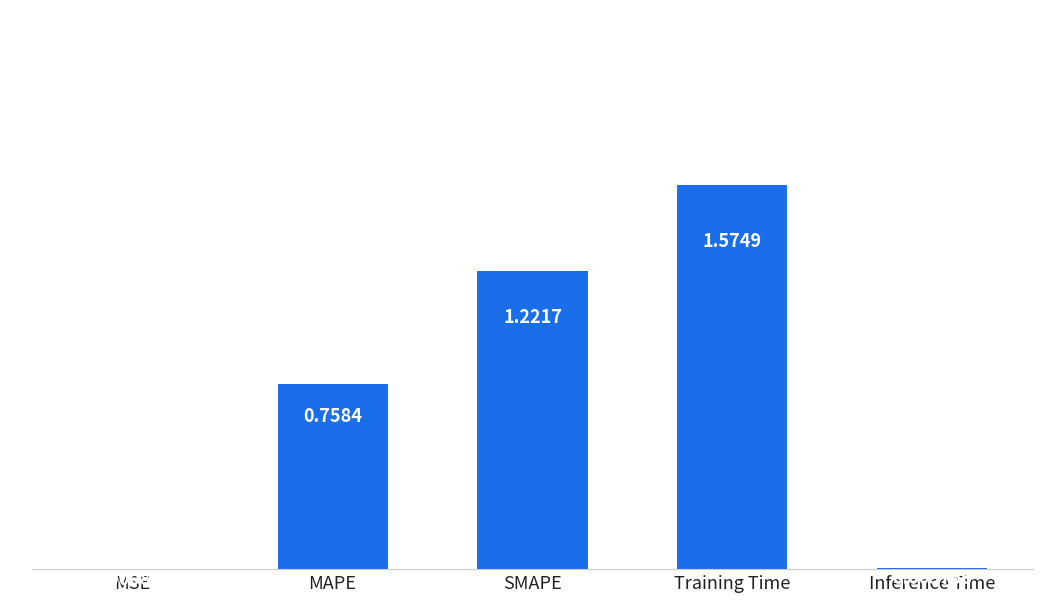

Which has a higher value, SMAPE or MAPE?

SMAPE